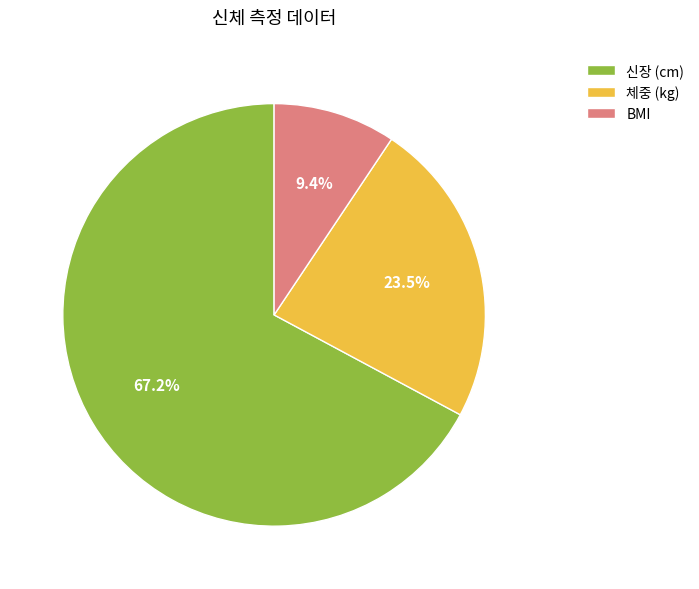

Between 신장 (cm) and 체중 (kg), which is larger?

신장 (cm)